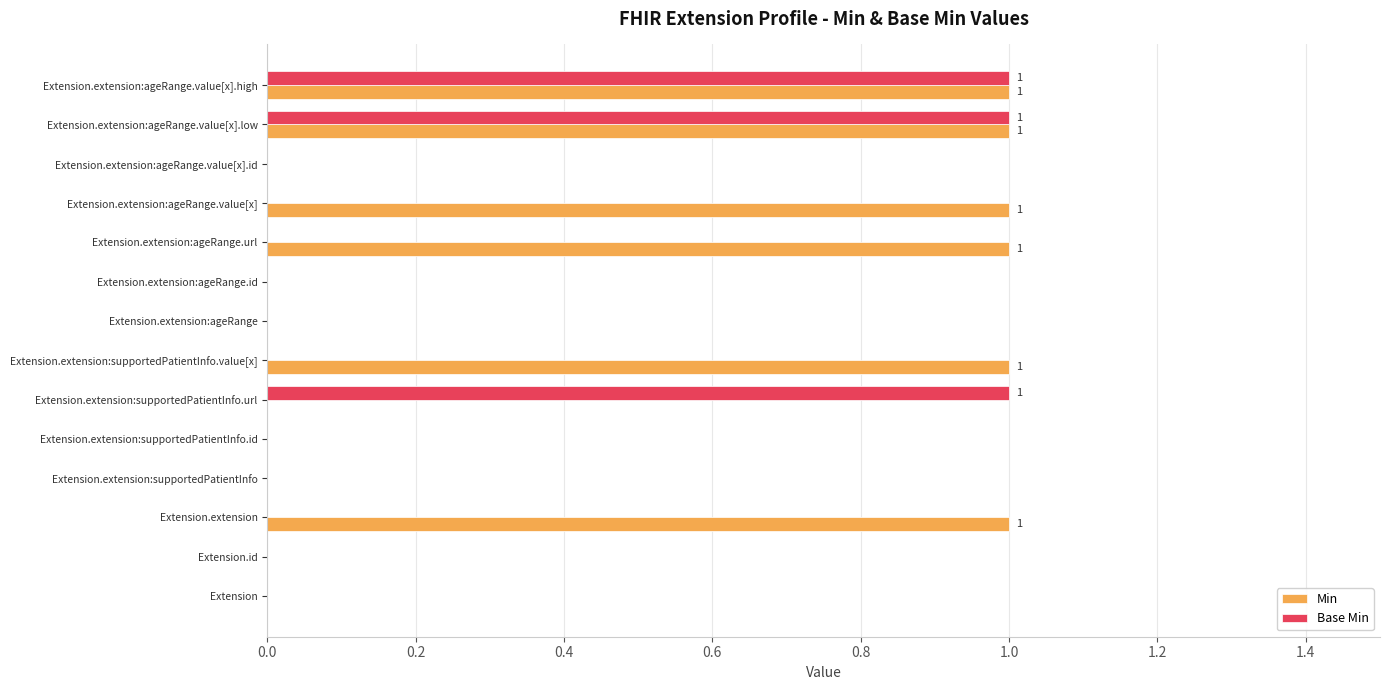

True or false: Min has a value of 1 at Extension.extension:supportedPatientInfo.id.

False